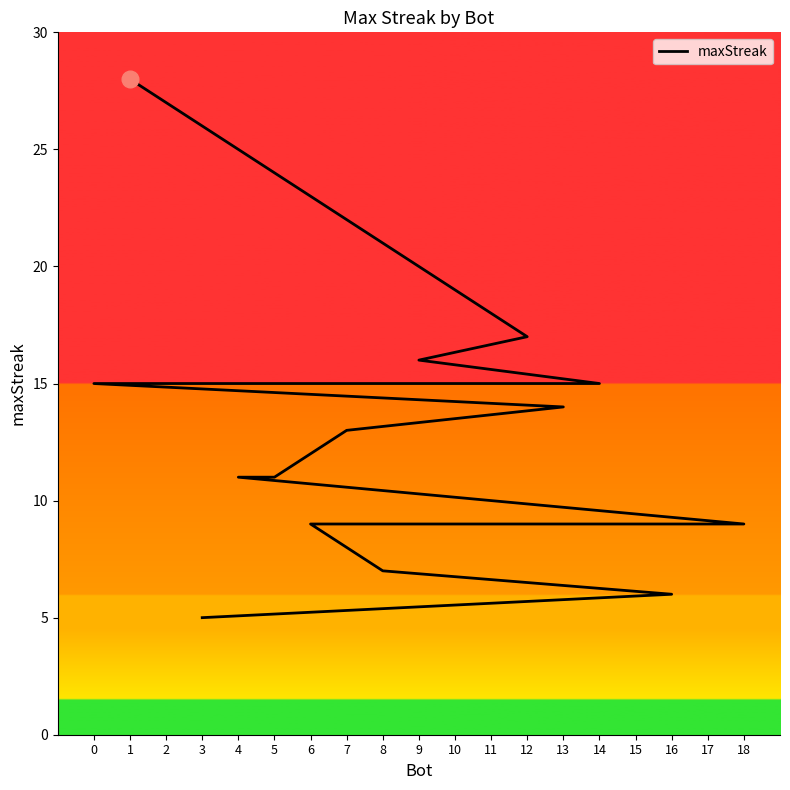

At which category does the chart reach its minimum across all series?

3